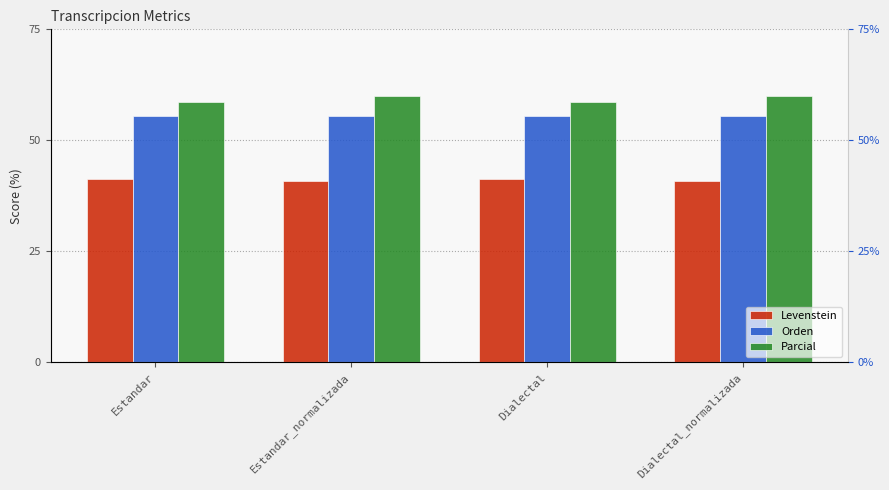

How many Parcial values are between 58 and 60?

4